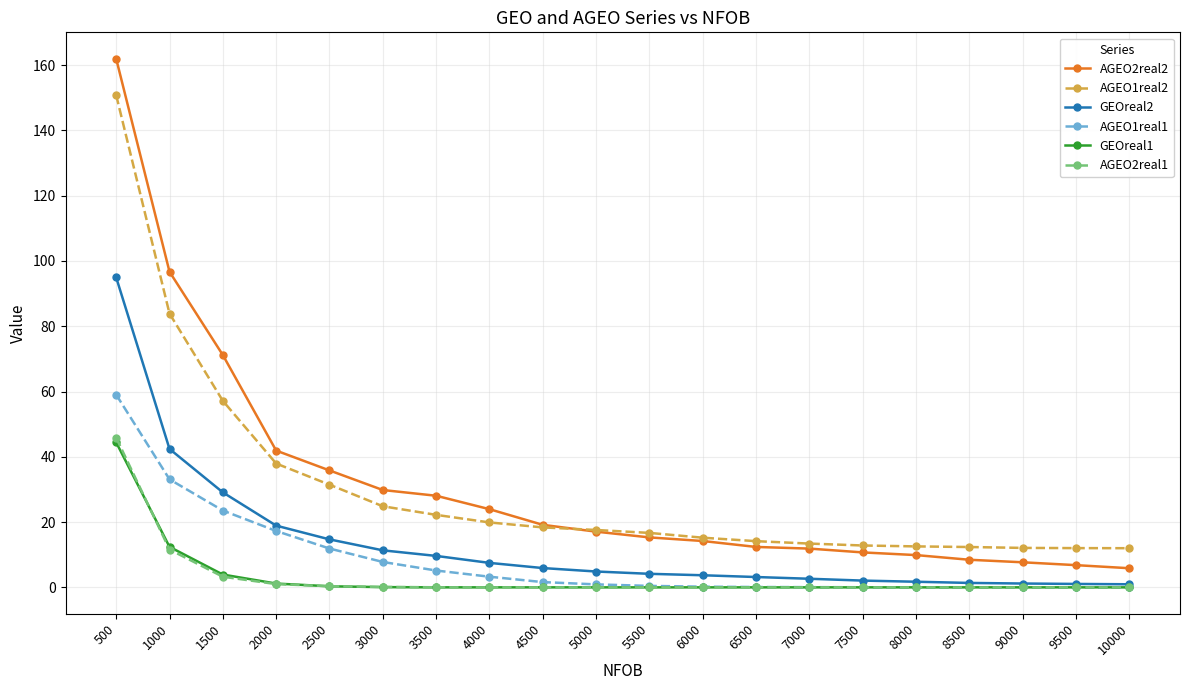

What is the maximum value for AGEO2real2?

161.9